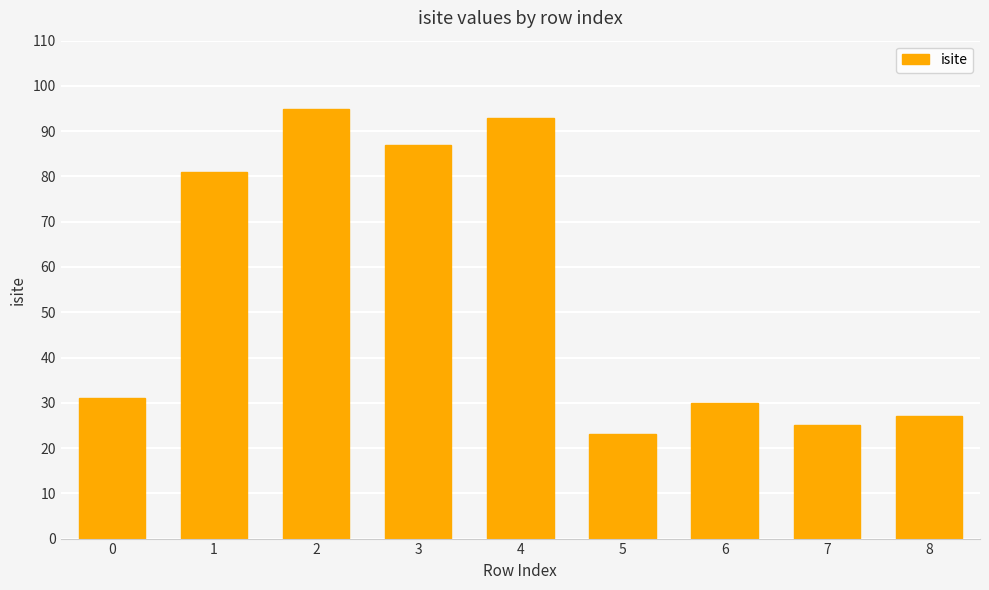

What is the change in value from 0 to 7?

-6